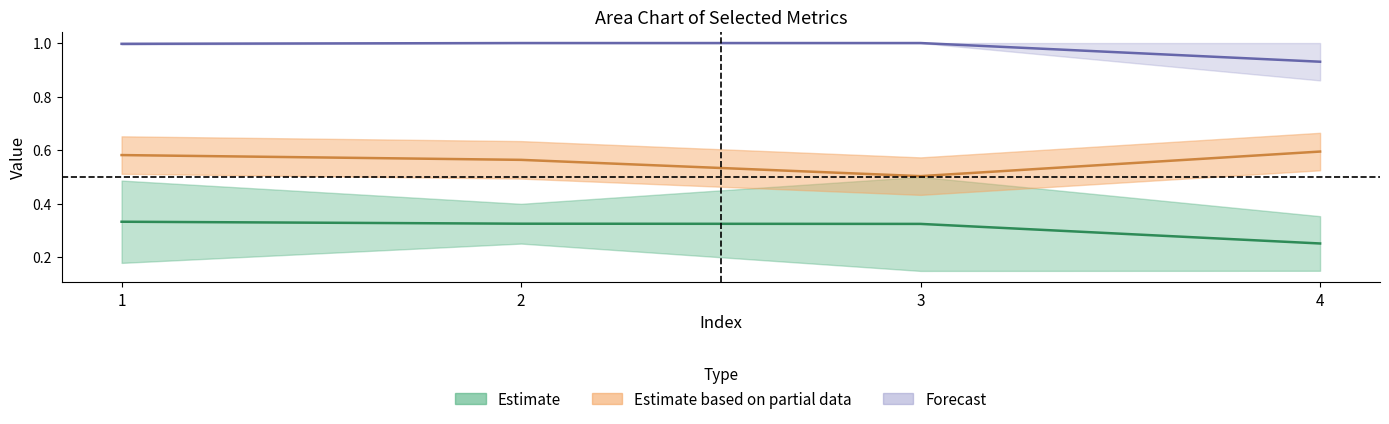

Rank the categories by U_Je value from lowest to highest.

4, 2, 1, 3